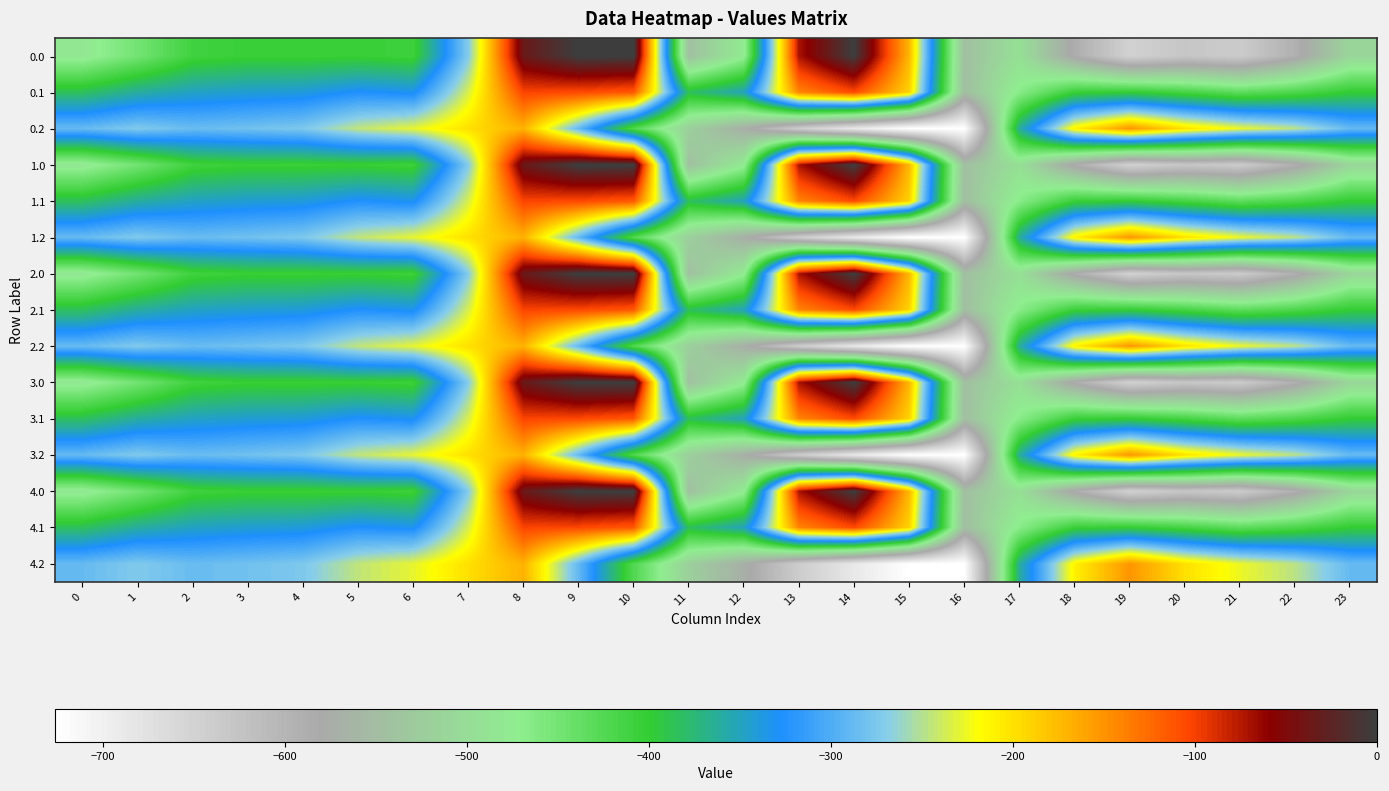

Between 16 and 10, which is larger?

10